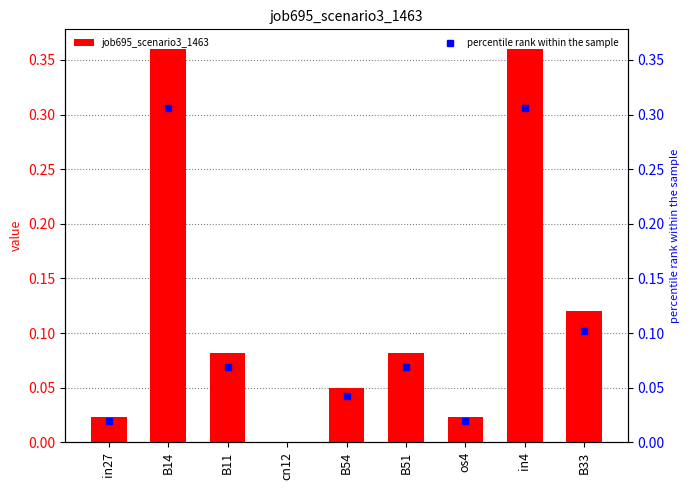

Reading right to left, what are all the values shown in this chart?

0.1	0.4	0.0	0.1	0.0	0.0	0.1	0.4	0.0